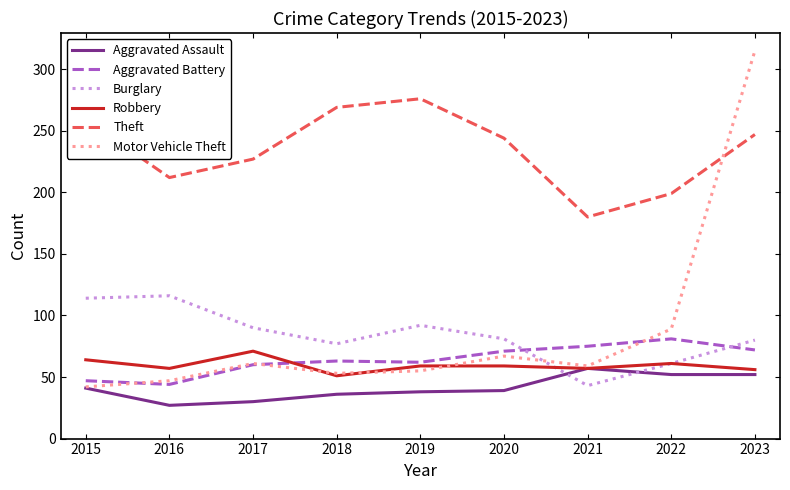

Where does the Motor Vehicle Theft series first go above 59?

2017